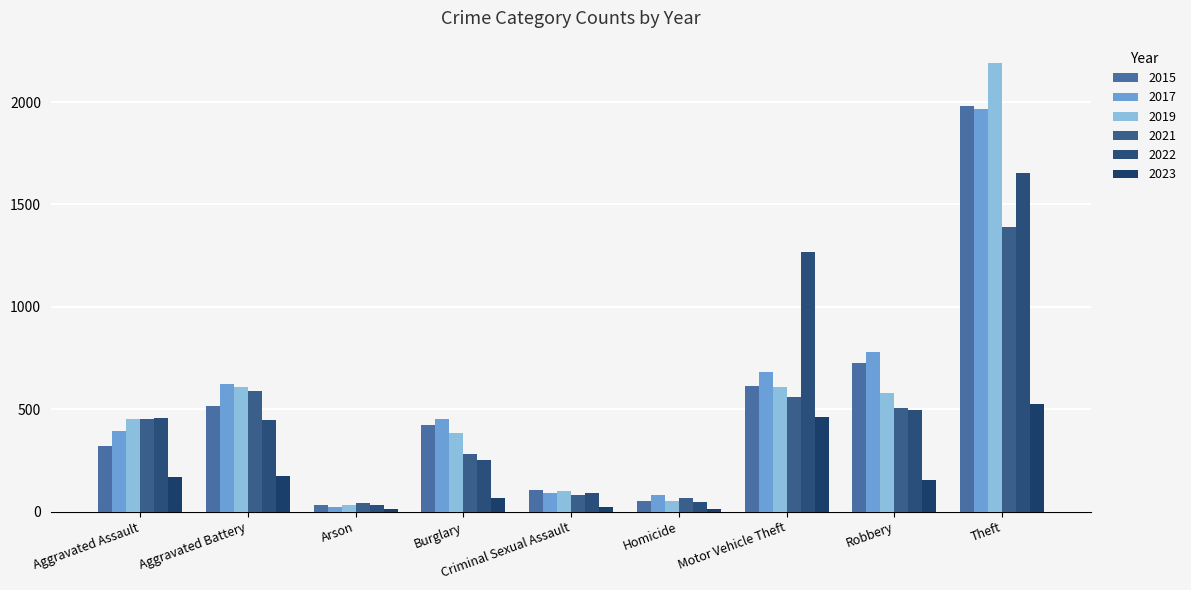

What is the minimum value for 2015?

35